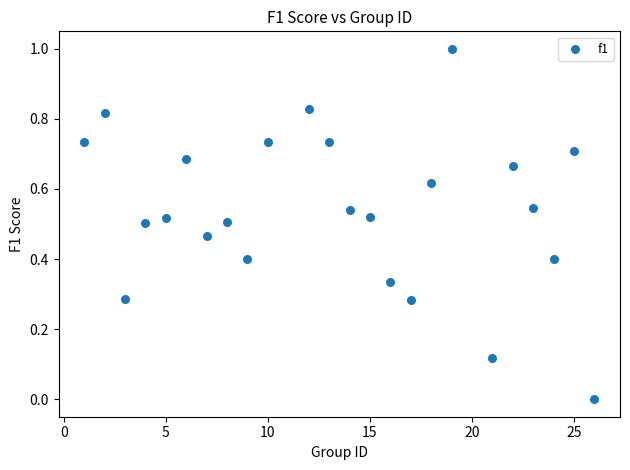

What is the range of Y values (max minus min)?

1.0